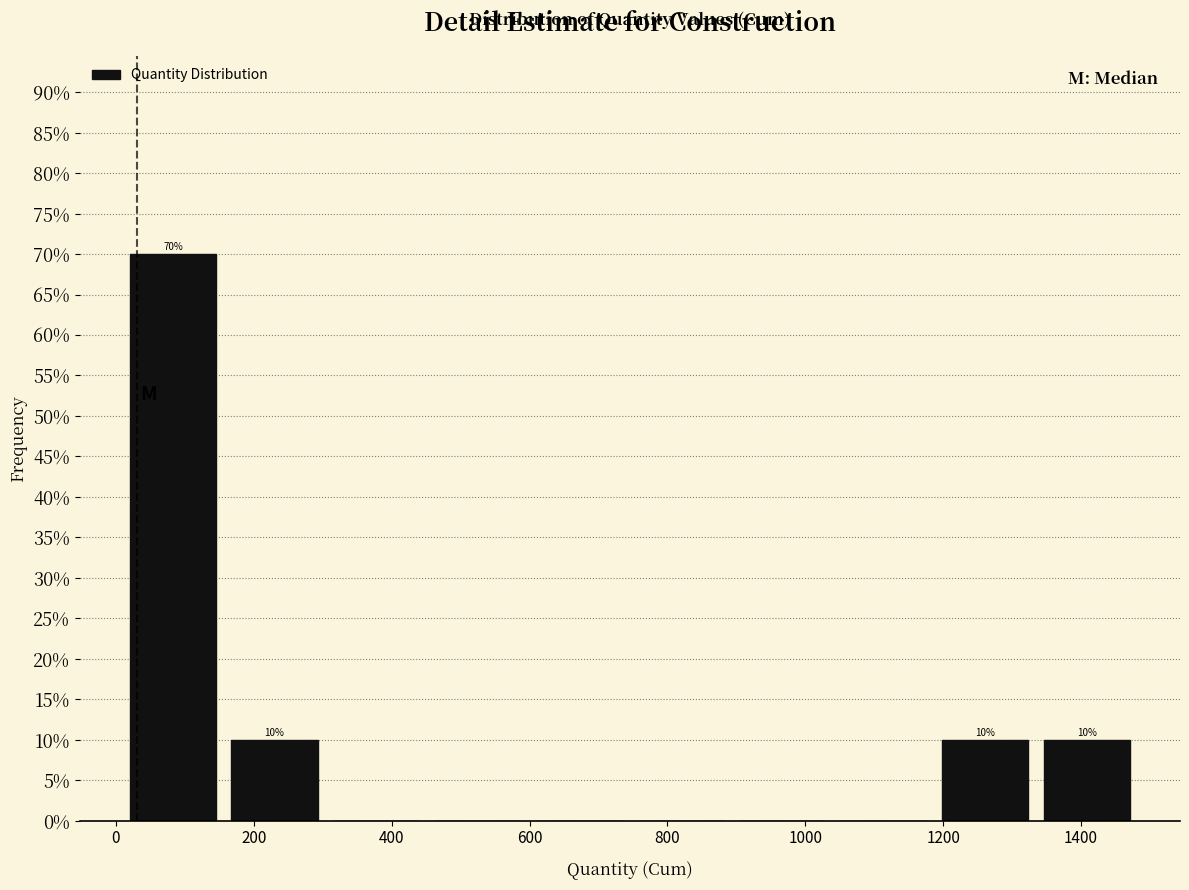

Over which range of the x-axis is the bar tallest?

0 to 160